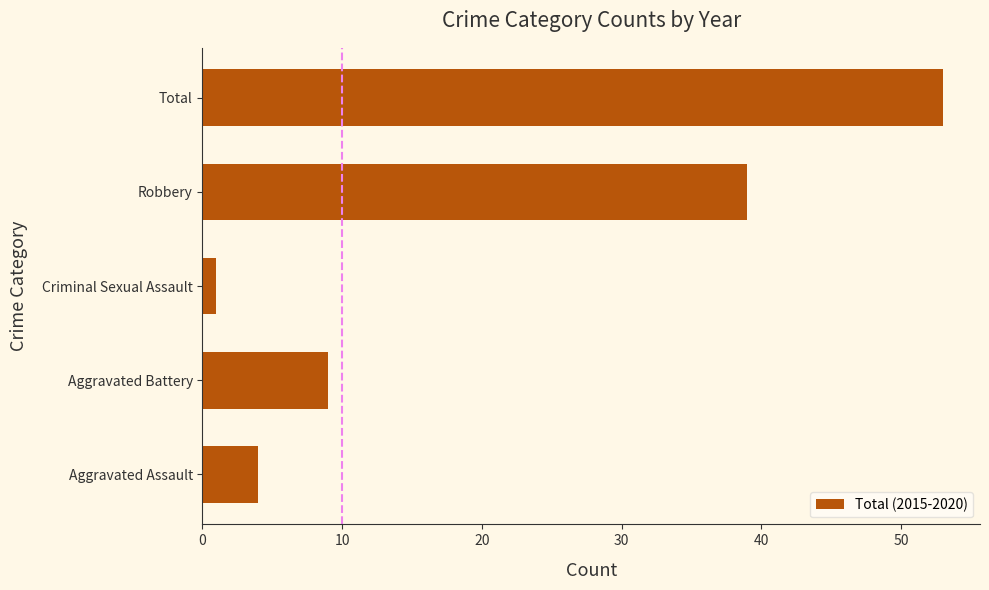

How many distinct data groups are displayed?

1